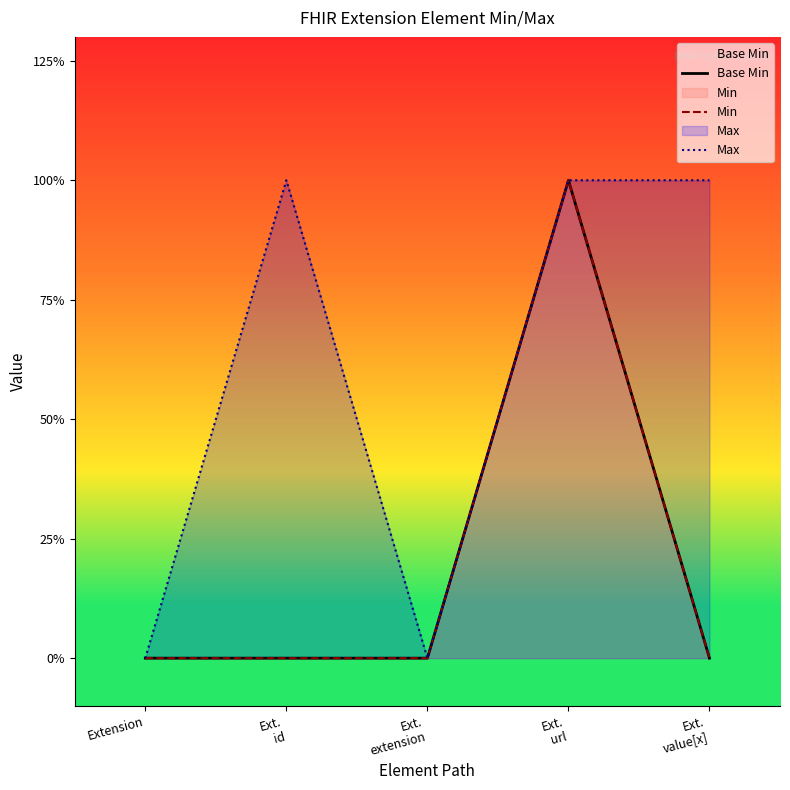

What is the total value across all series at Ext.
value[x]?

1